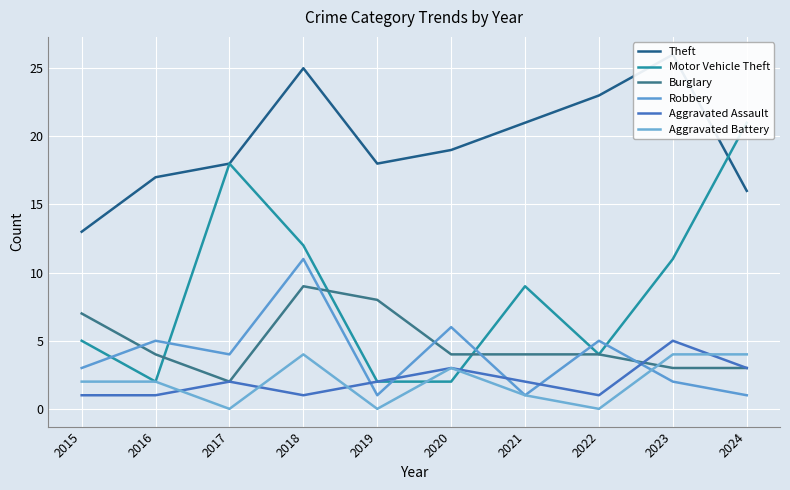

True or false: Robbery and Aggravated Battery cross at least once.

True